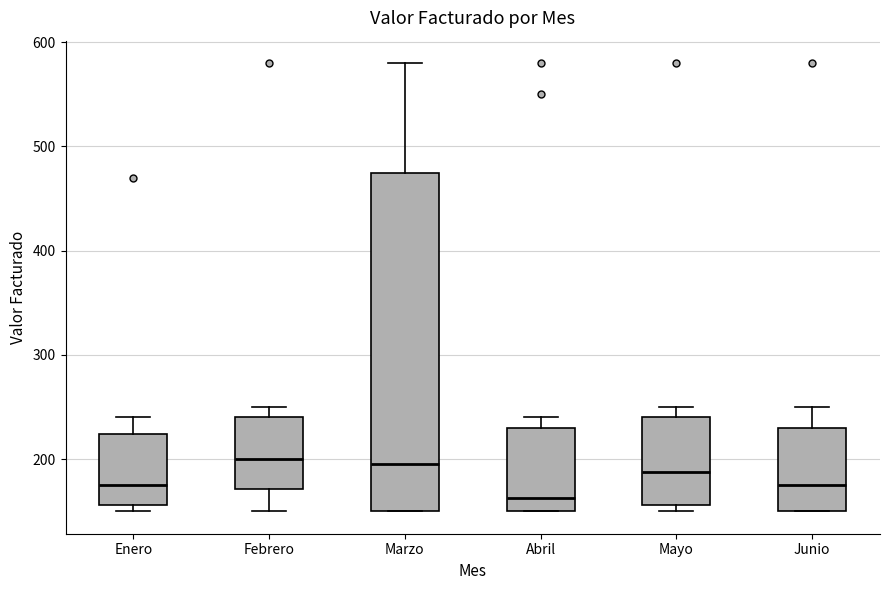

Reading left to right, read every box against the y-axis: the position of its median line, the range the box covers, and the ends of its whiskers. The values are not printed on the chart, so give them approximately, as read against the axis.

Enero: median 180, box 160 to 220, whiskers 150 to 240
Febrero: median 200, box 170 to 240, whiskers 150 to 250
Marzo: median 200, box 150 to 480, whiskers 150 to 580
Abril: median 160, box 150 to 230, whiskers 150 to 240
Mayo: median 190, box 160 to 240, whiskers 150 to 250
Junio: median 180, box 150 to 230, whiskers 150 to 250